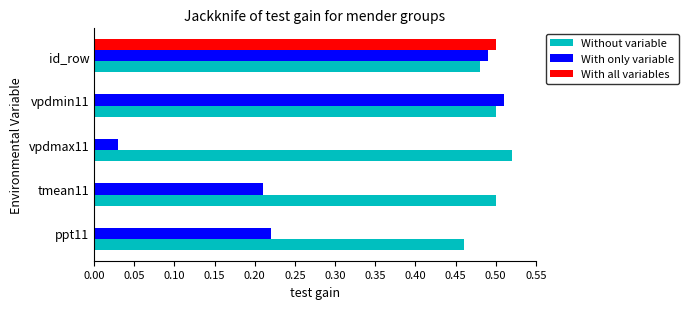

Which series has the largest total across all categories?

Without variable